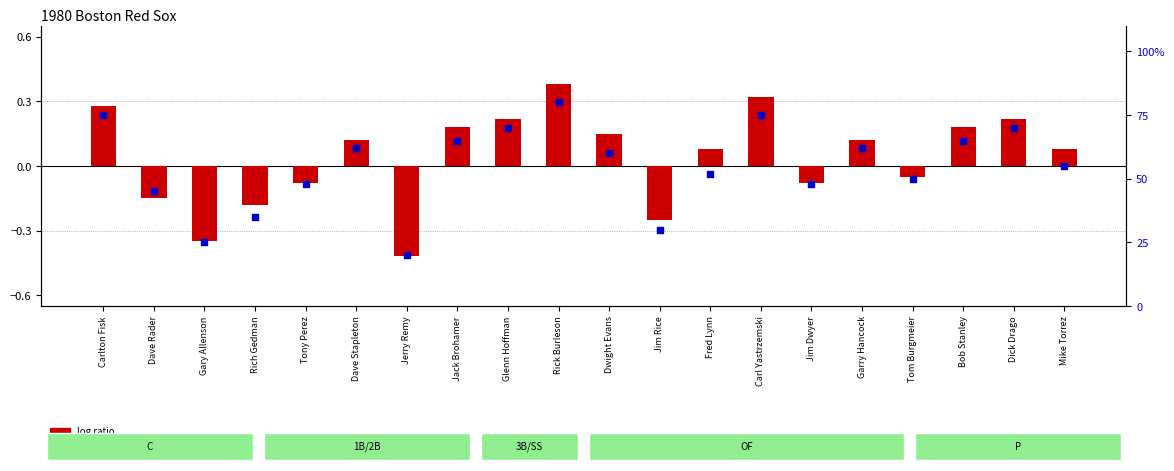

What are all the series names shown in the legend?

log ratio, percentile rank within the sample